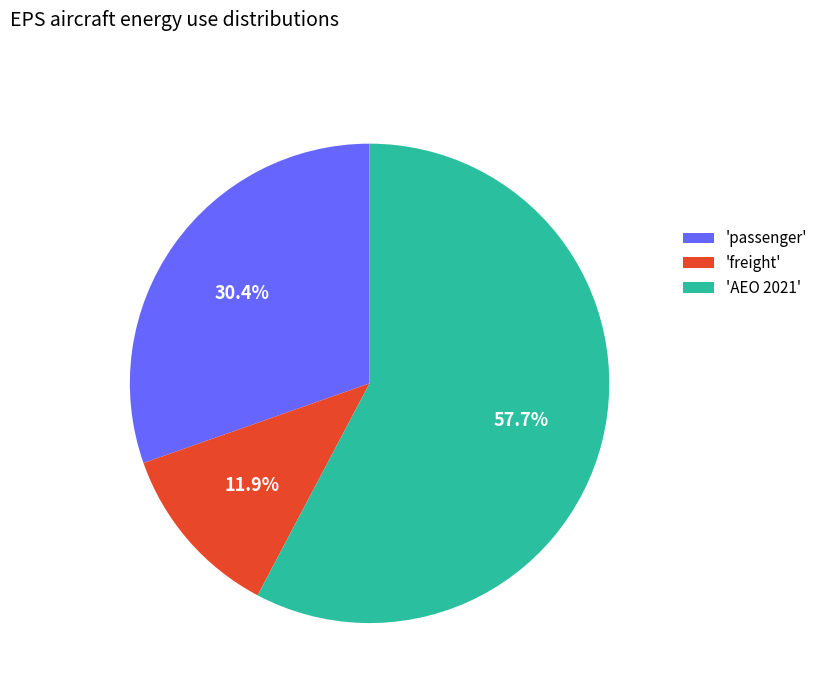

What is the ratio of the value at 'passenger' to the value at 'AEO 2021'?

0.5